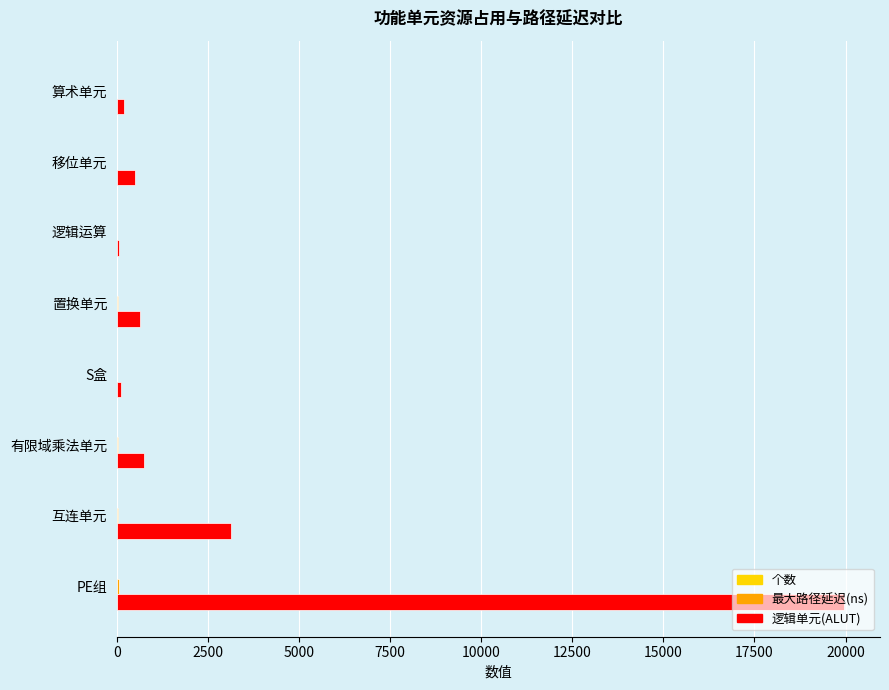

At which category does the chart reach its peak across all series?

PE组